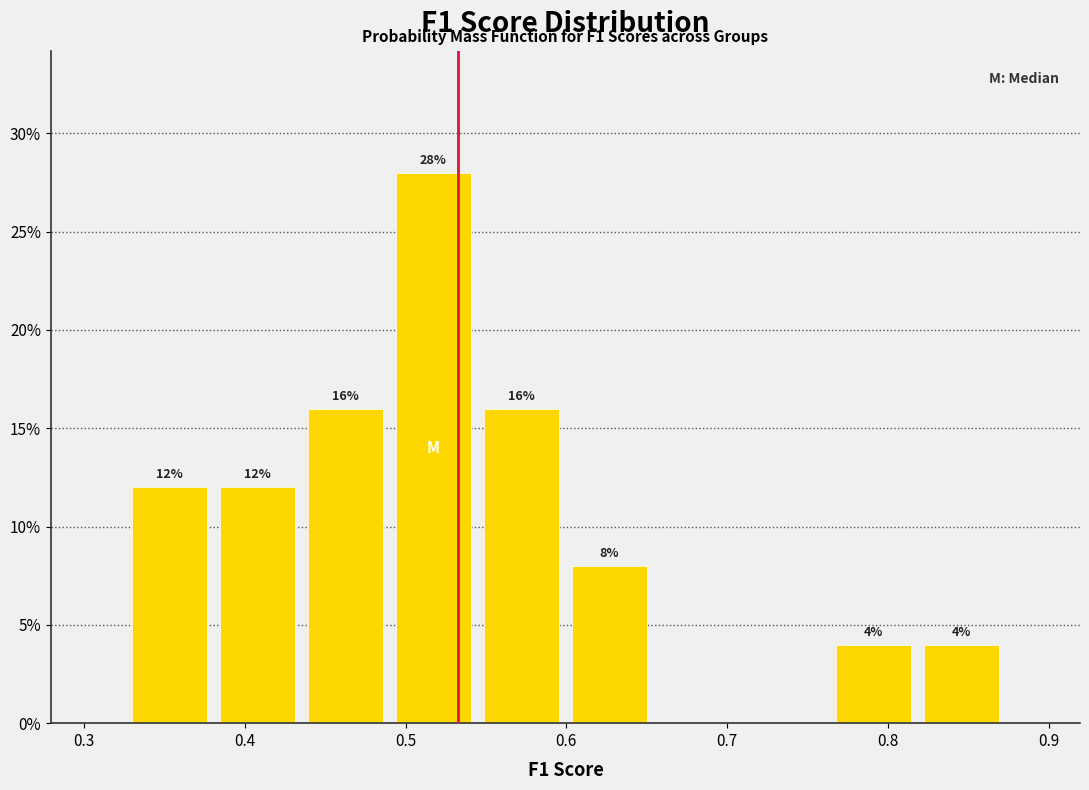

Which range on the x-axis has the tallest bar?

0.49 to 0.54